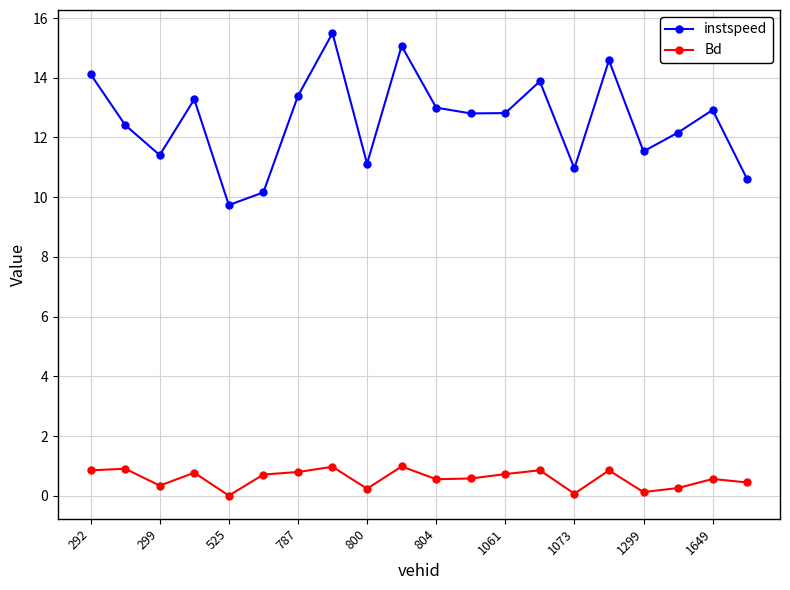

Does the chart display data point markers on the line(s)?

Yes